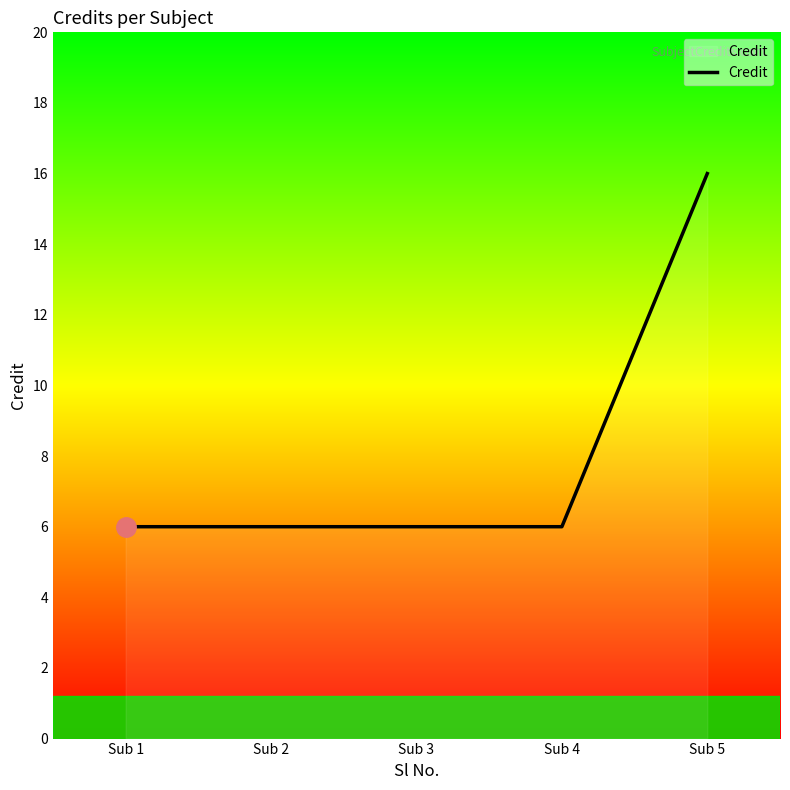

What is the sum of all values?

40